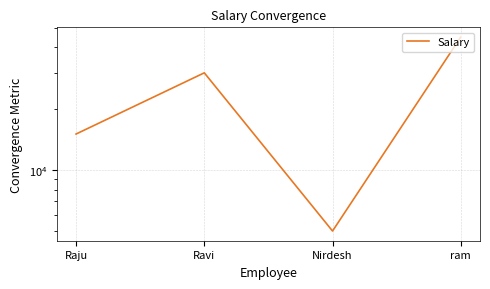

True or false: the data has more than 0 interior local peaks.

True